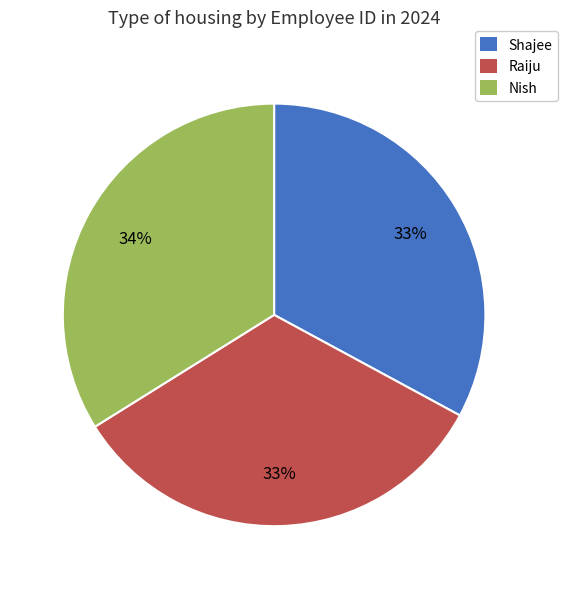

To the nearest percent, what percentage of the pie is Raiju?

33%